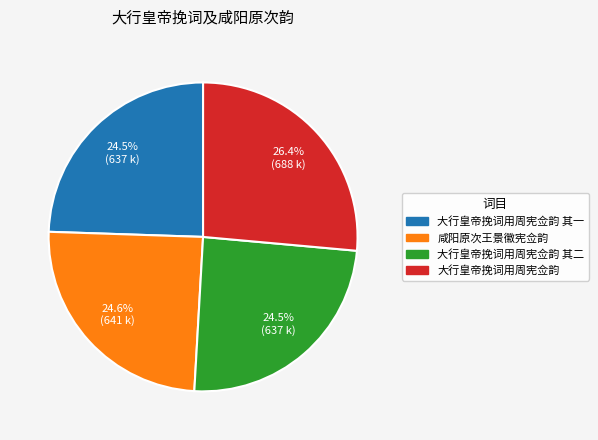

Is there a majority slice in this chart?

No